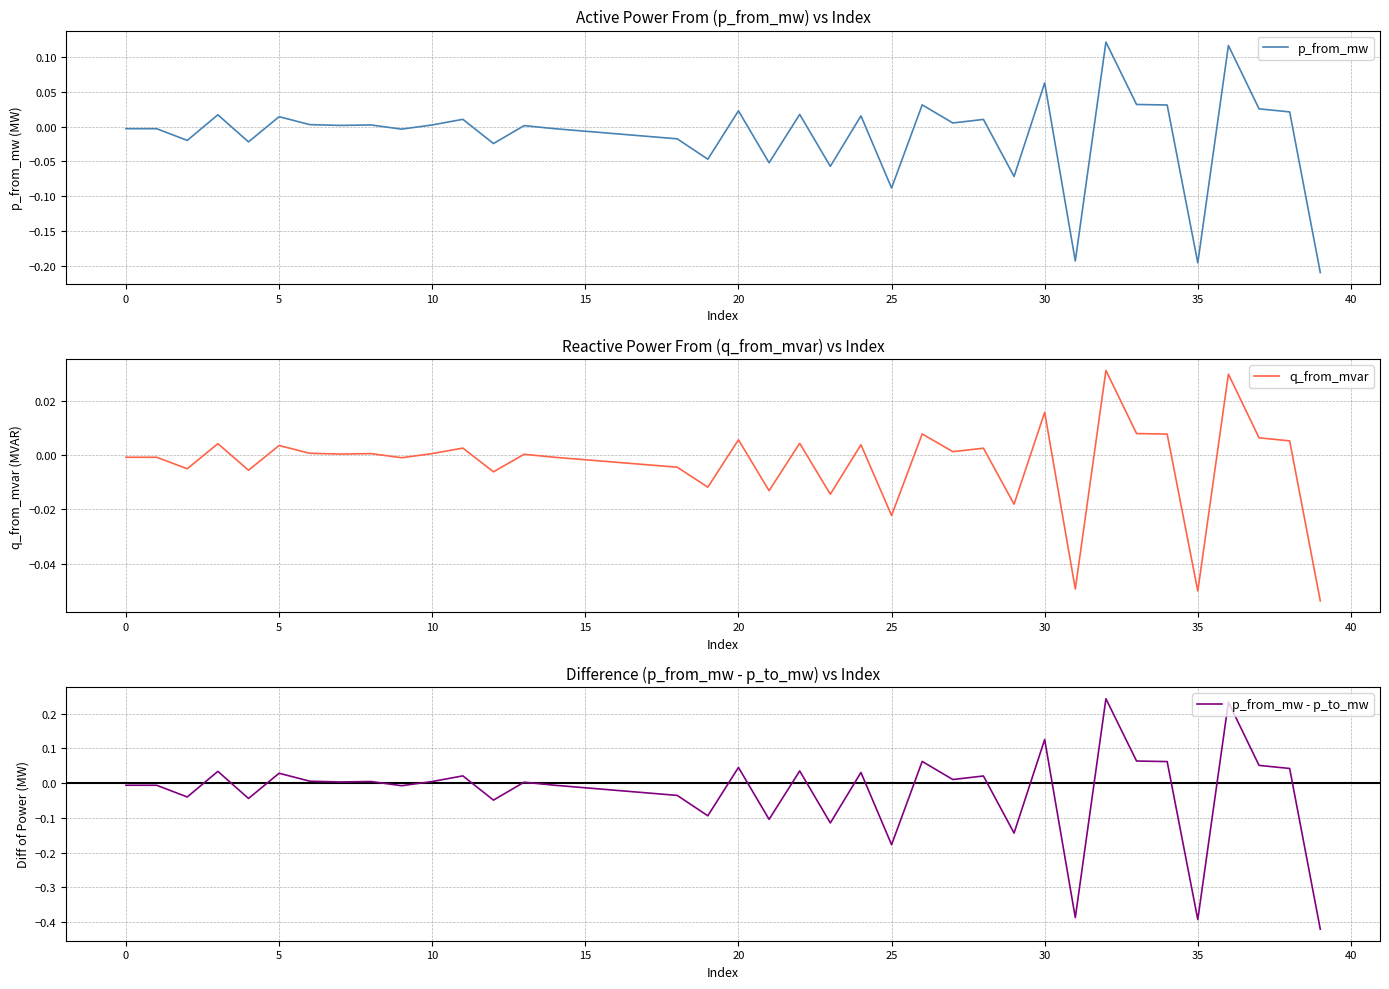

Rank the series by their maximum value, from lowest to highest.

q_from_mvar, p_from_mw, p_from_mw - p_to_mw